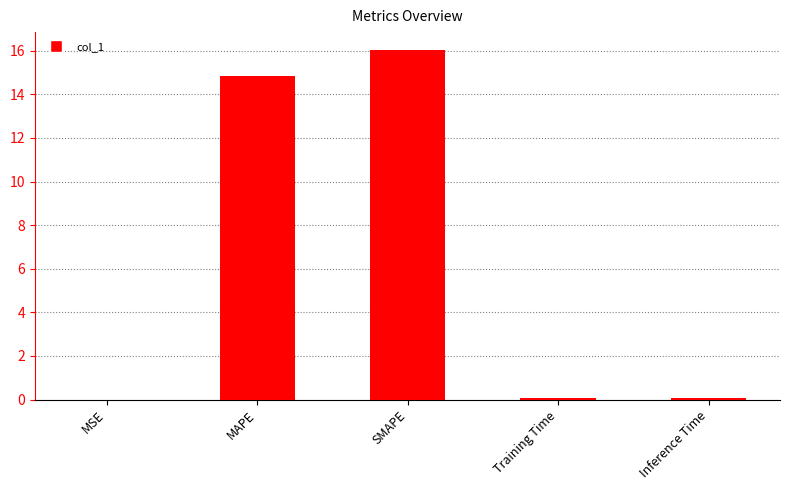

Between MSE and SMAPE, which is larger?

SMAPE